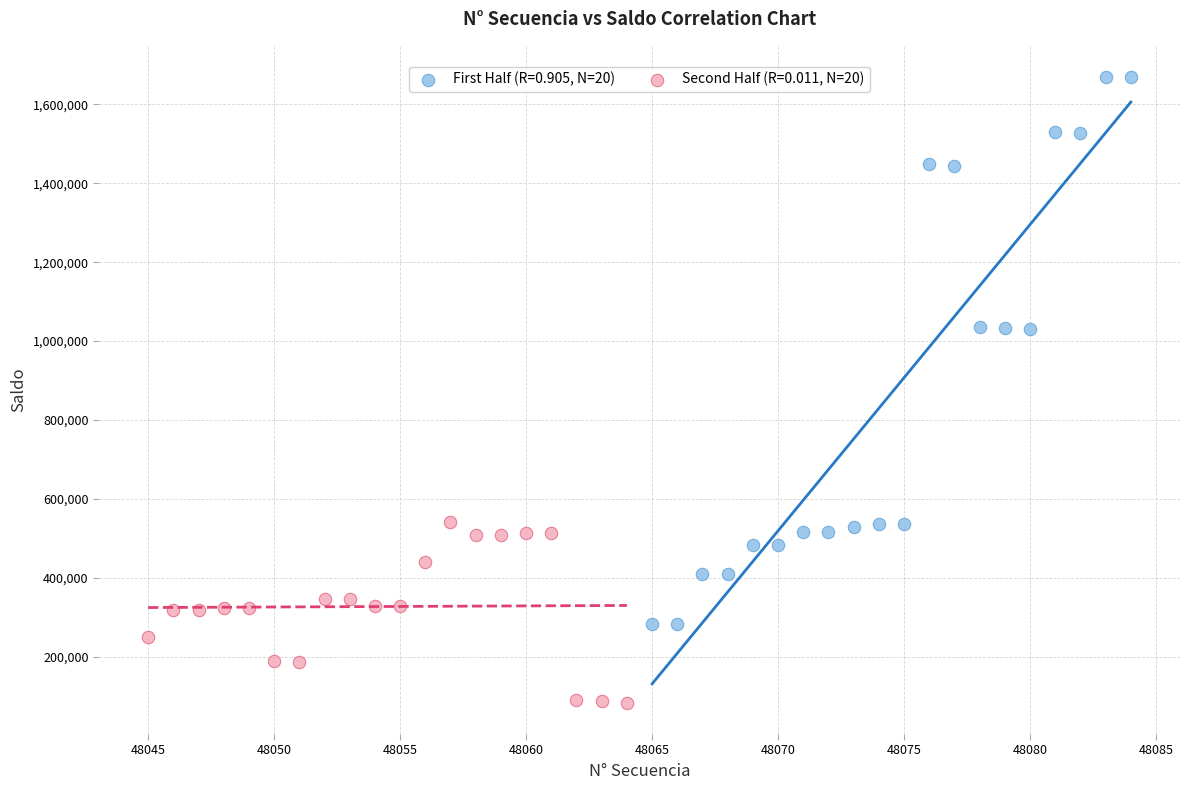

What are all the series names shown in the legend?

First Half (R=0.905, N=20), Second Half (R=0.011, N=20)